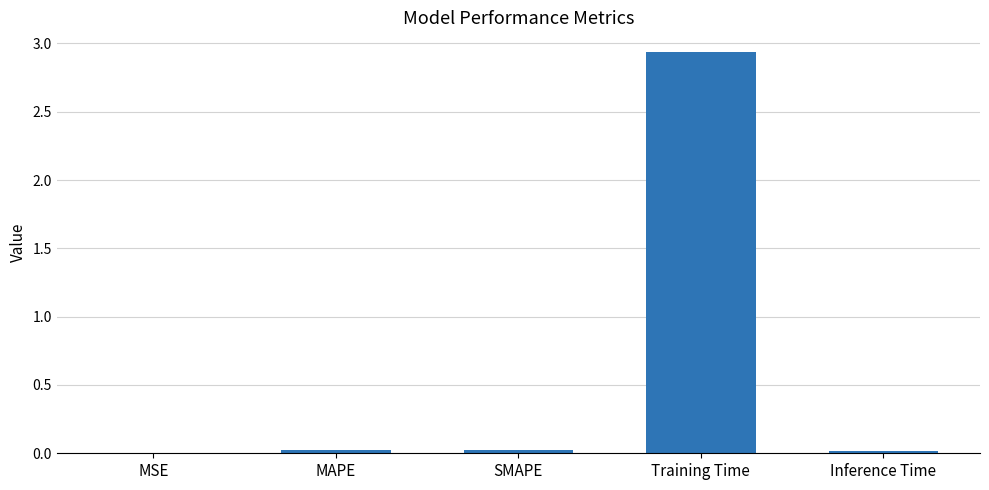

What is the change in value from Training Time to Inference Time?

-2.9